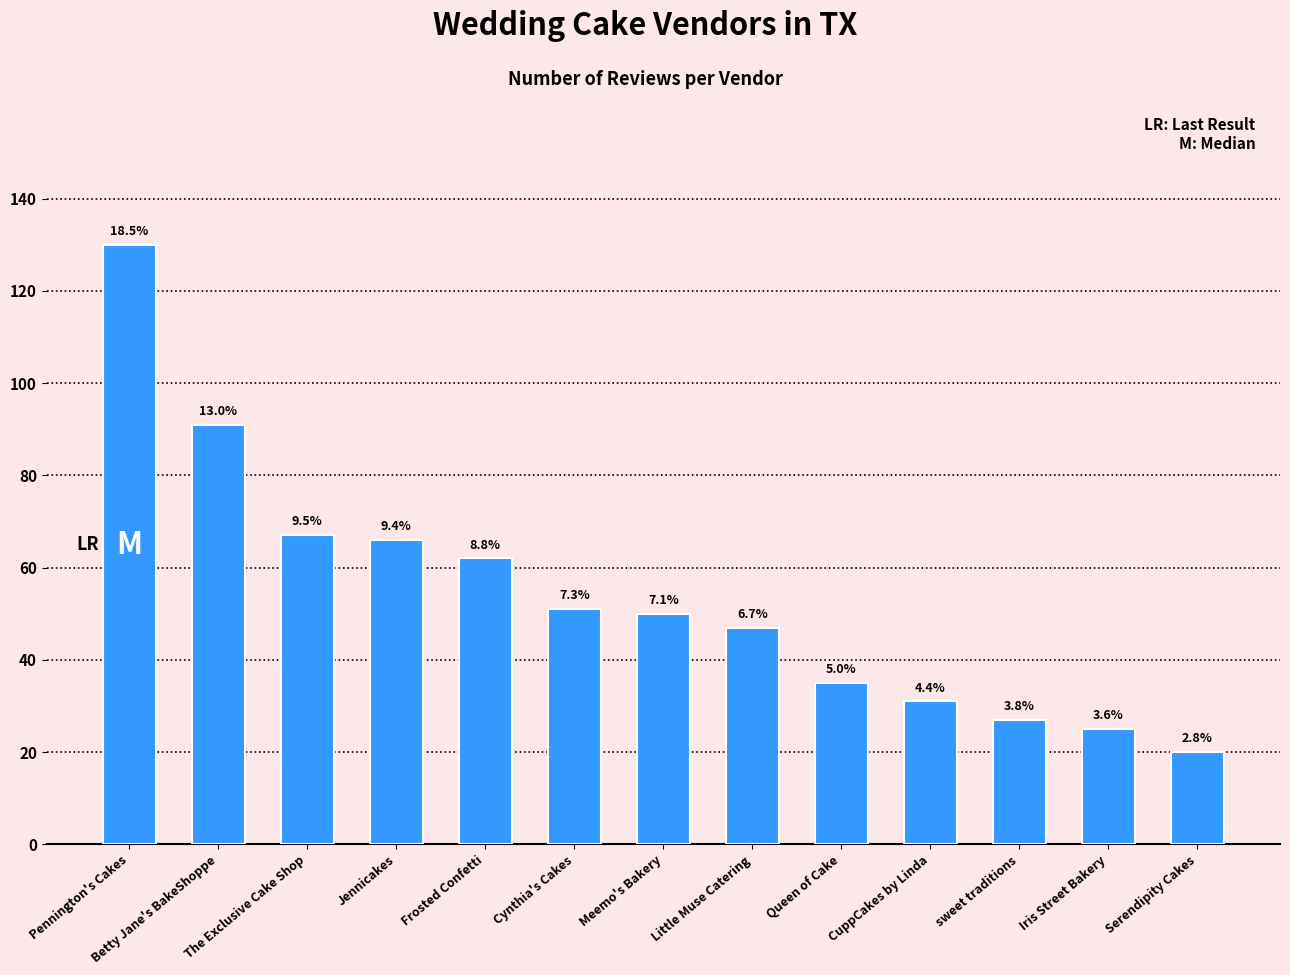

Are the bars horizontal?

No